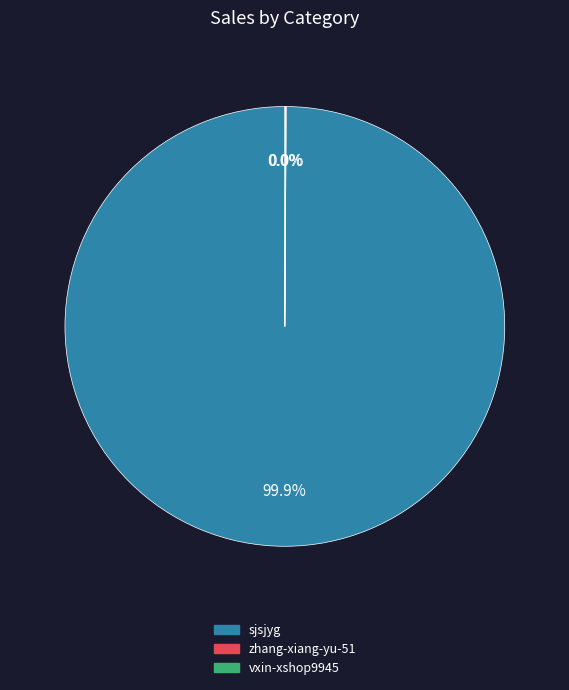

True or false: sjsjyg accounts for 100% of the total.

True